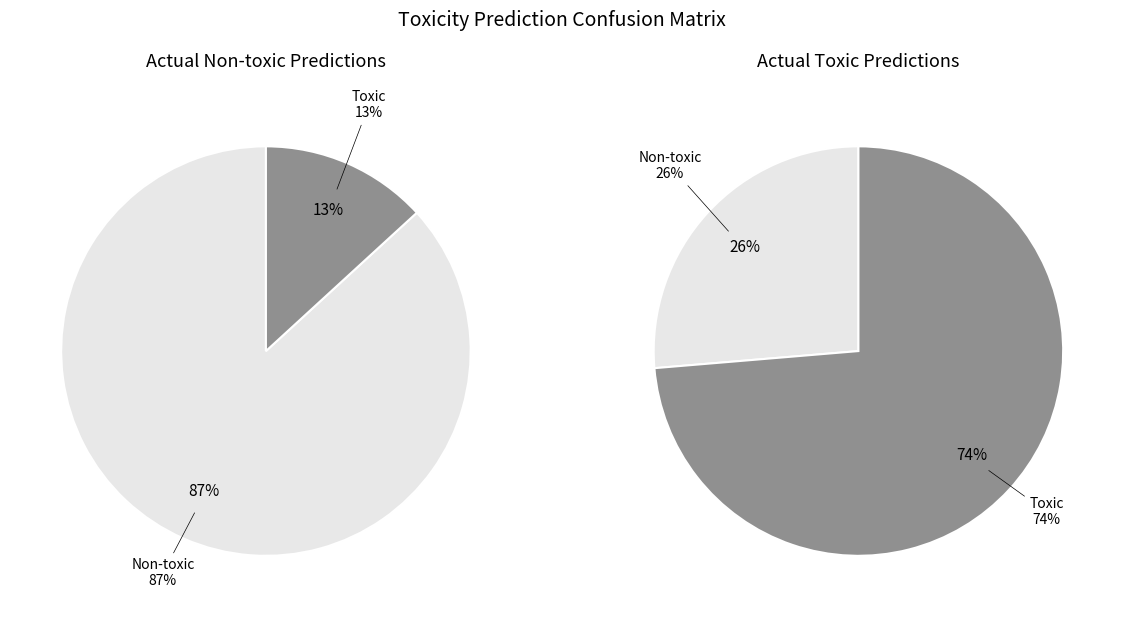

Does any single category account for the majority?

Yes